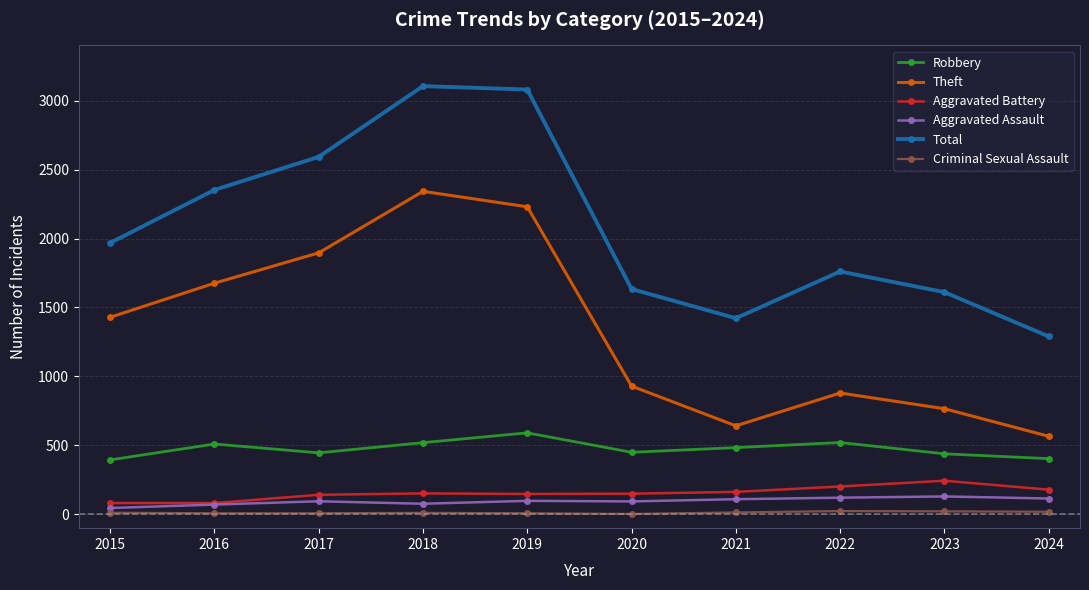

At which label does Total reach its minimum?

2024